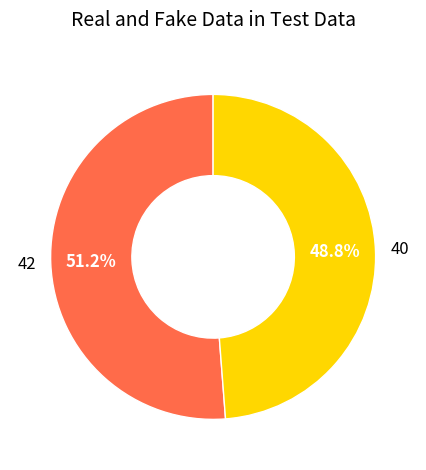

Is there a majority slice in this chart?

Yes